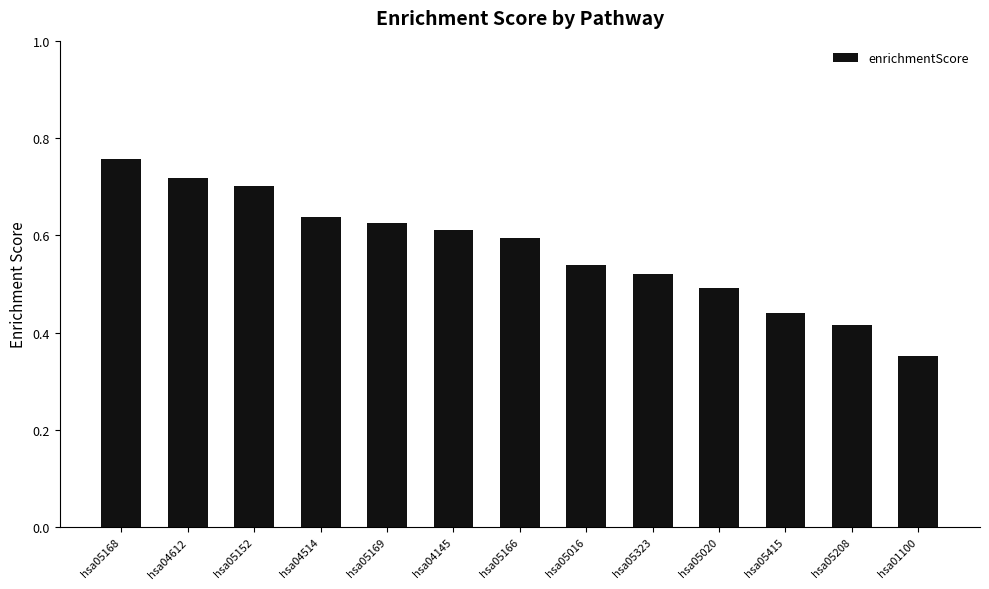

Does the chart contain stacked bars?

No